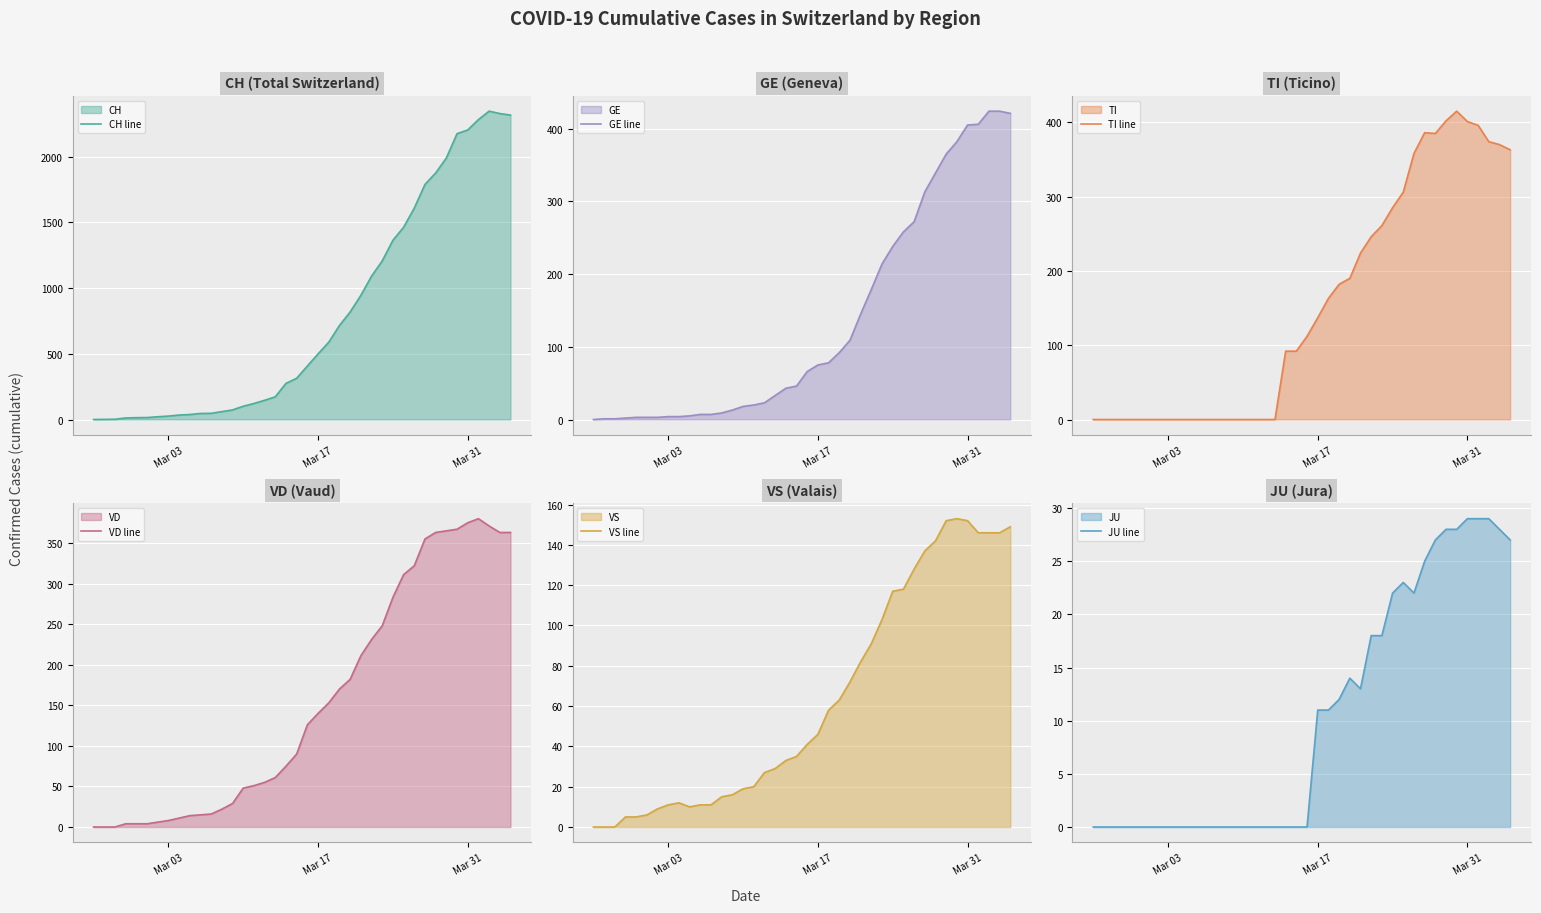

Which category has the lowest value across all series?

Mar 03